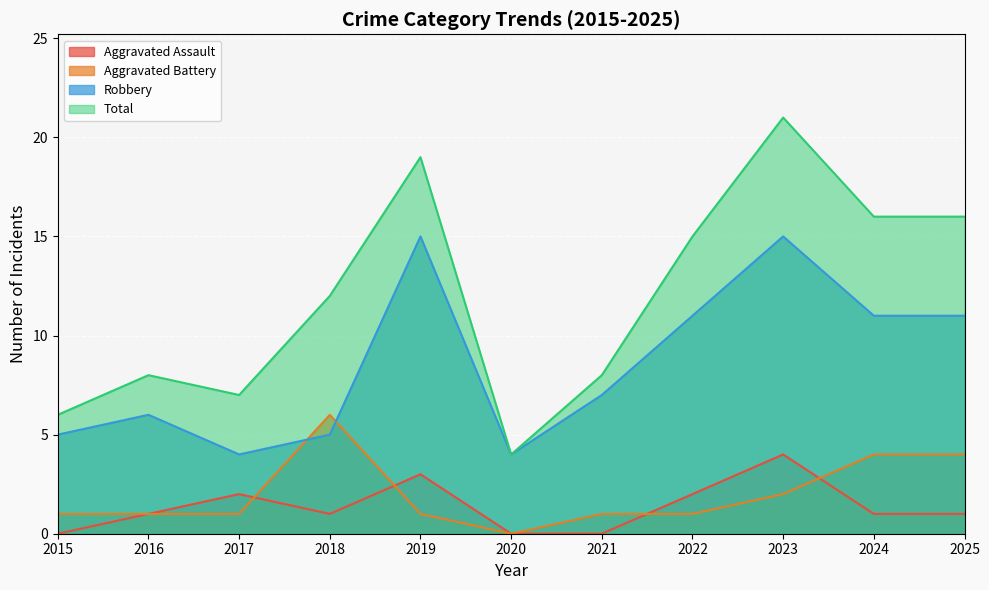

Which series ends up on top after the final intersection of Aggravated Assault and Aggravated Battery?

Aggravated Battery